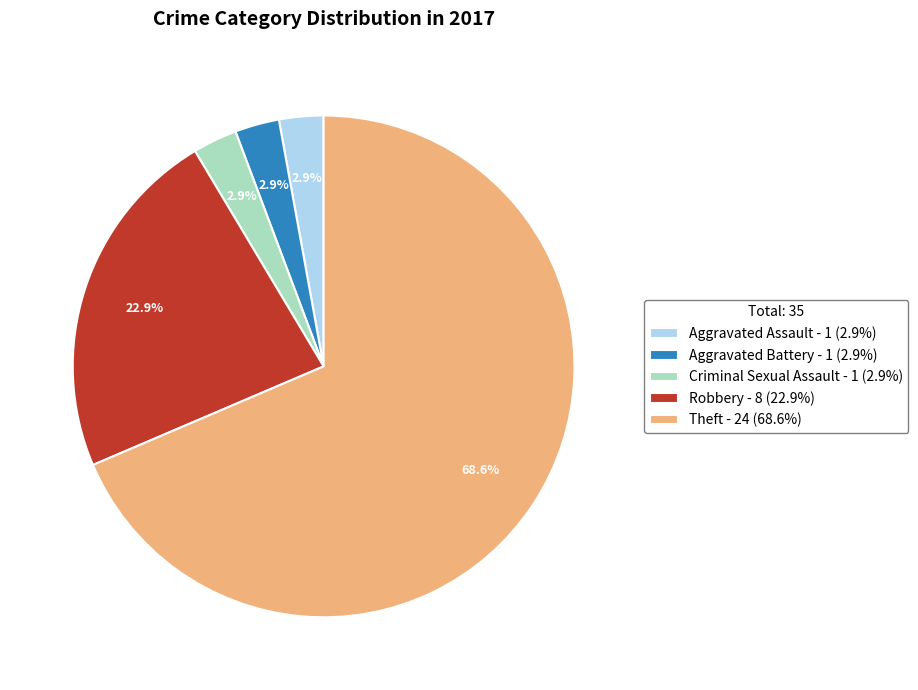

Which category accounts for the majority?

Theft - 24 (68.6%)